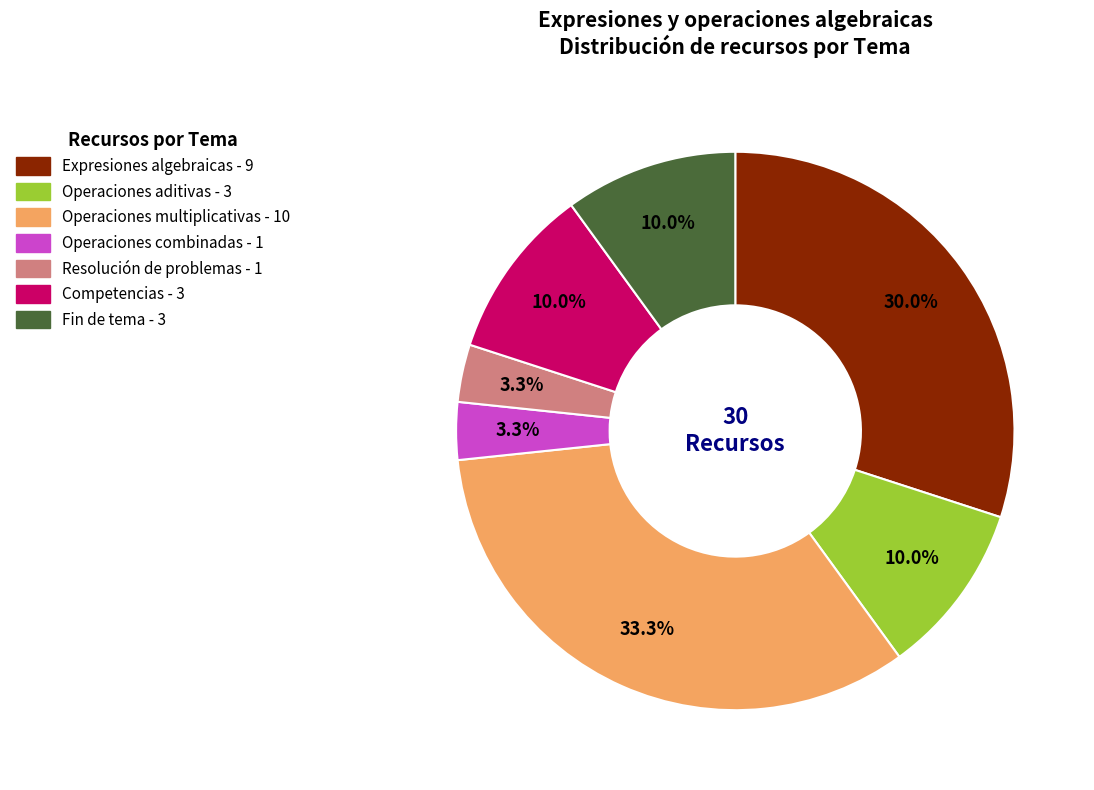

Is there any slice that represents more than half of the pie?

No